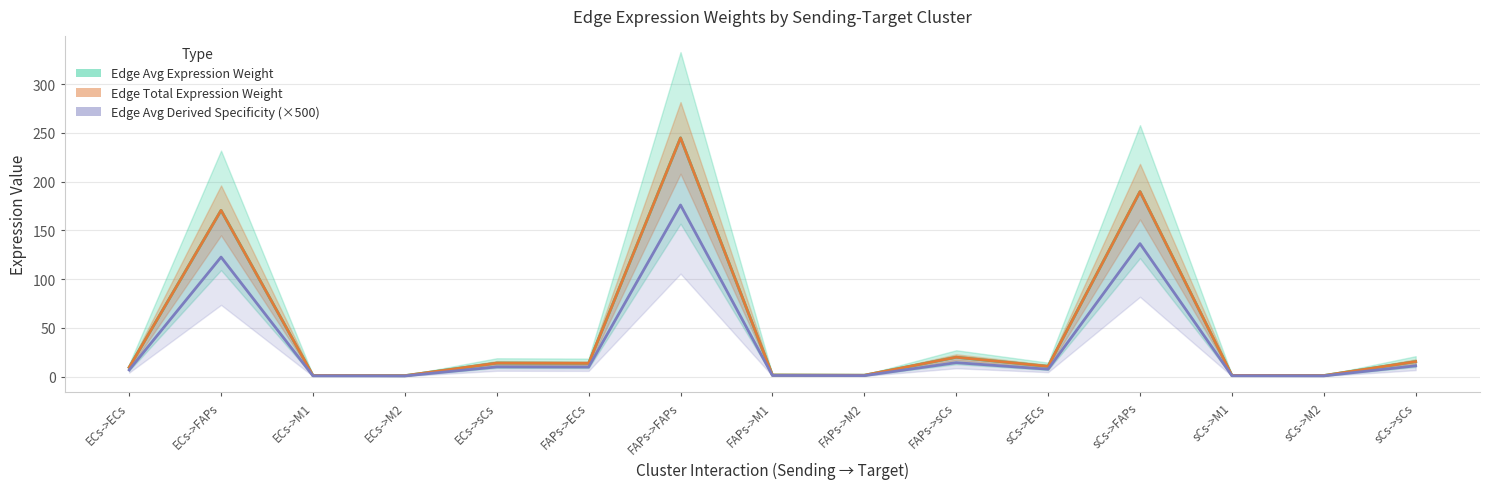

Where is the first local maximum for Edge Total Expression Weight?

ECs->FAPs